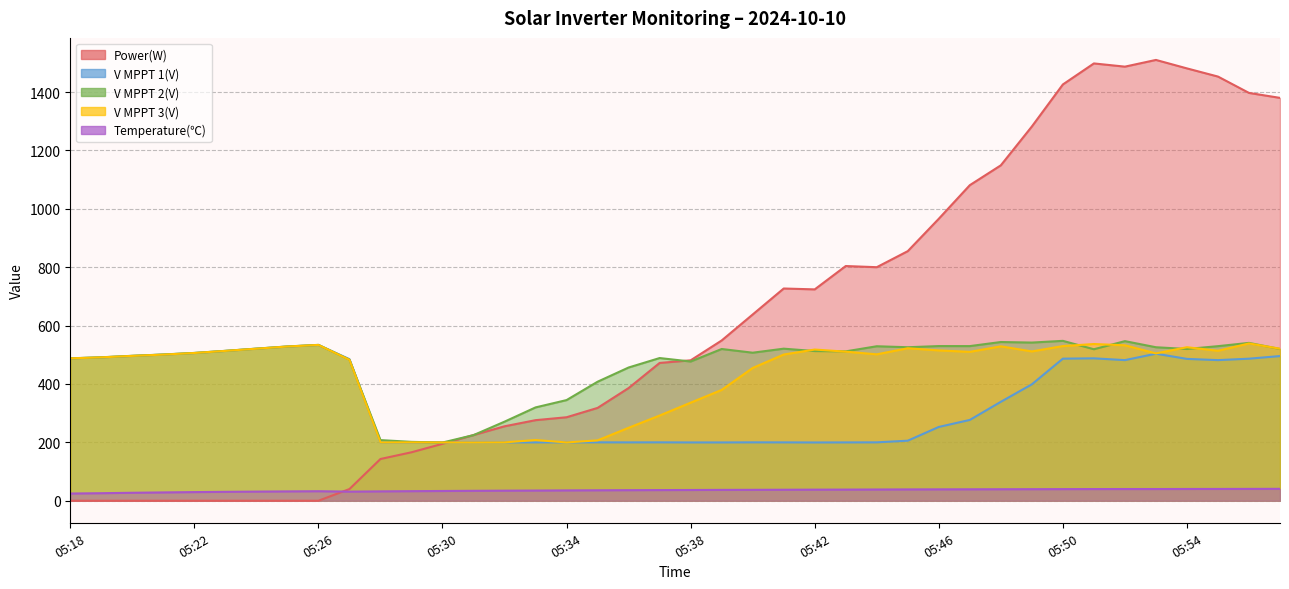

In V MPPT 1(V), how many points are higher than both neighbors (excluding endpoints)?

6